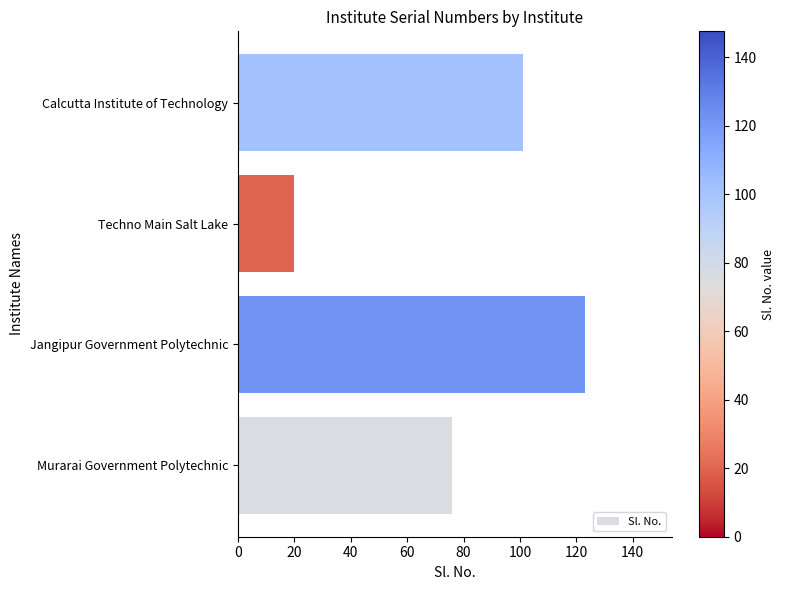

What is the change in value from Jangipur Government Polytechnic to Calcutta Institute of Technology?

-22